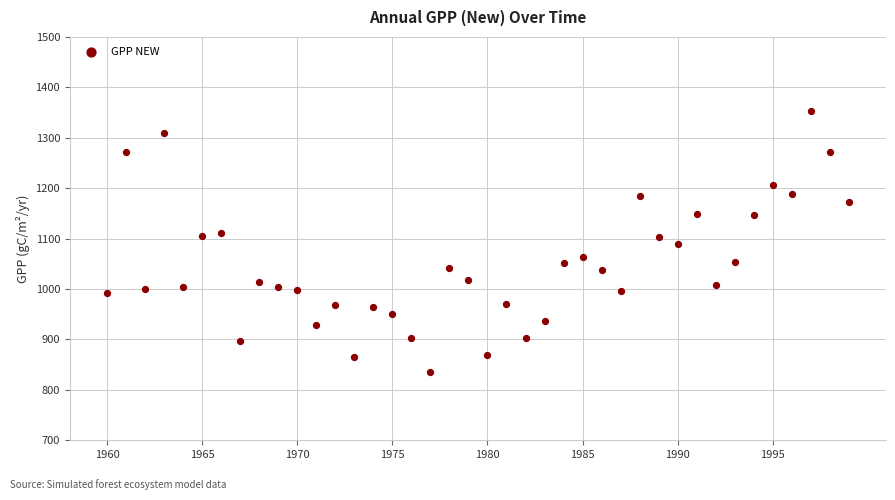

What is the range of X values (max minus min)?

39.0